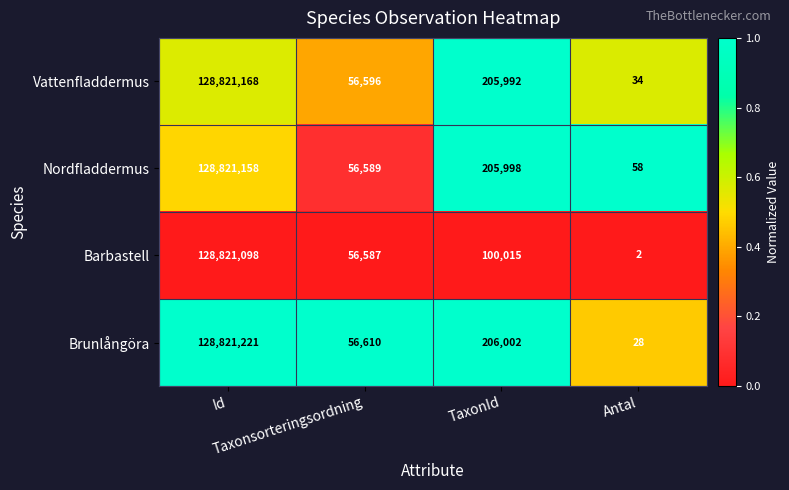

Count the number of categories in the chart.

4